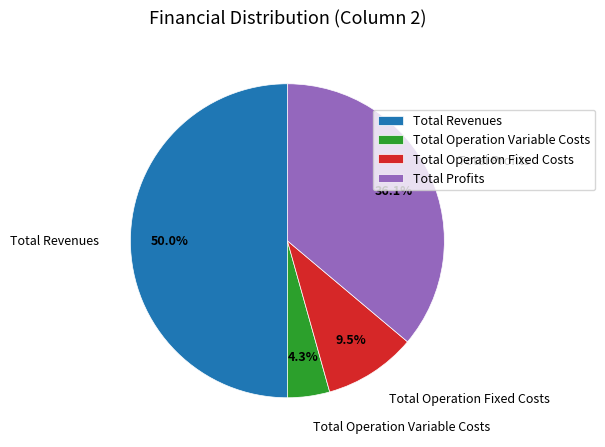

What is the smallest slice in the pie chart?

Total Operation Variable Costs